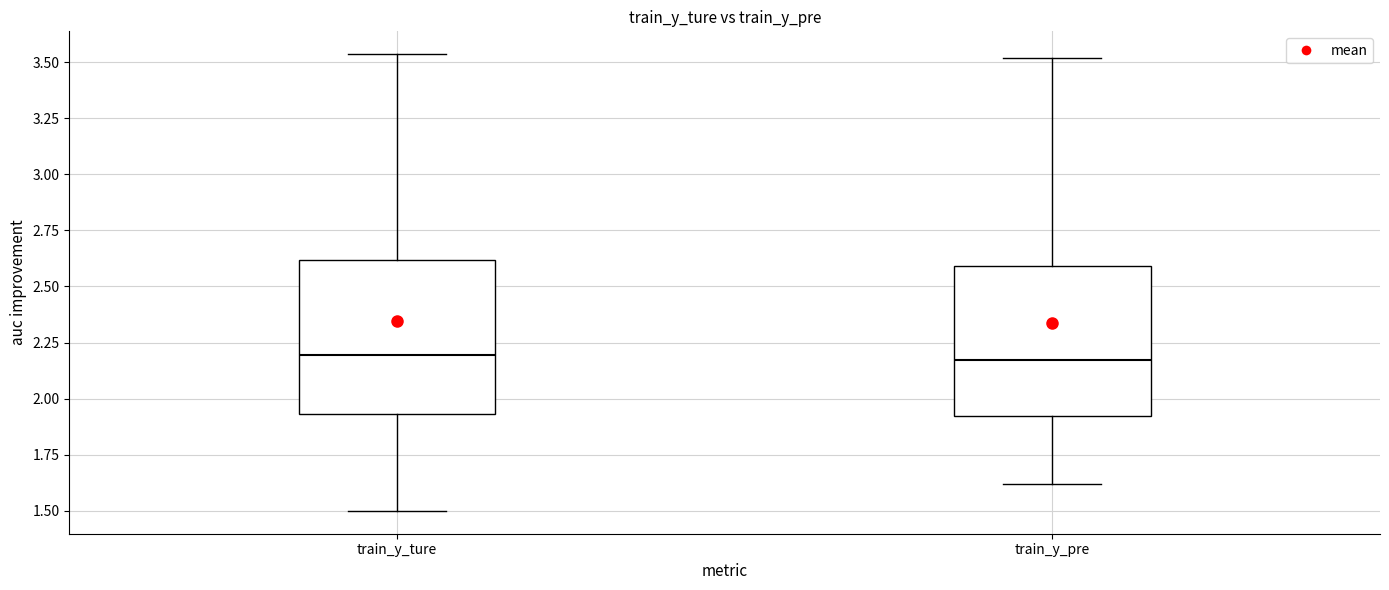

Reading left to right, transcribe this box plot: for each box, give where its median line is, the range the box spans, and where its two whiskers end, as read against the y-axis. The values are not printed on the chart, so give them approximately, as read against the axis.

train_y_ture: median 2.20, box 1.95 to 2.60, whiskers 1.50 to 3.55
train_y_pre: median 2.15, box 1.90 to 2.60, whiskers 1.60 to 3.50